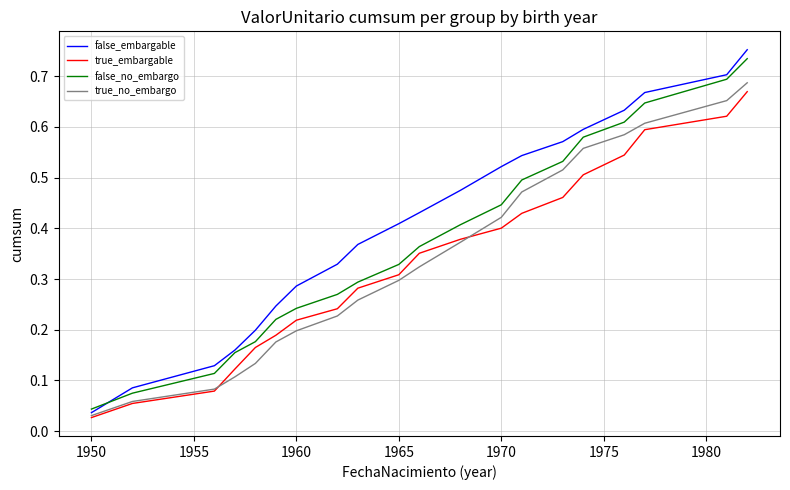

How many series are shown in this chart?

4